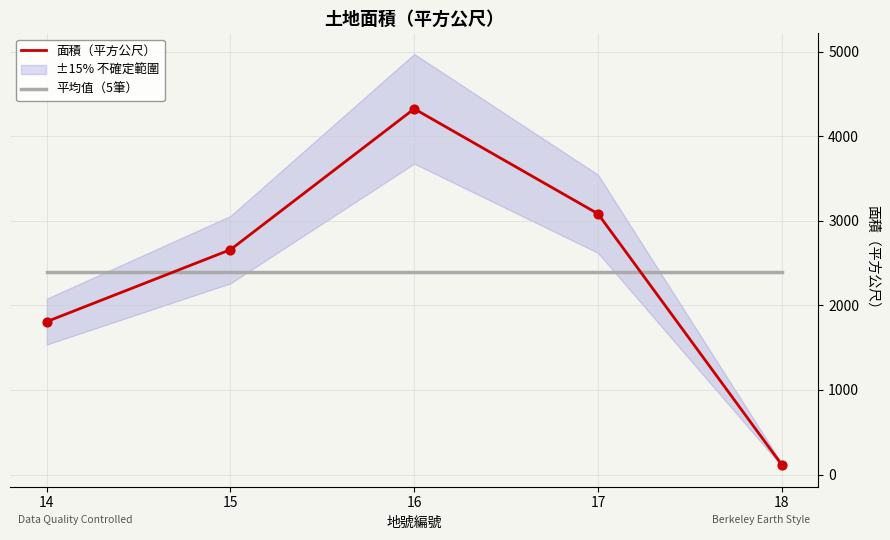

Which series contains the highest Y value?

面積（平方公尺）